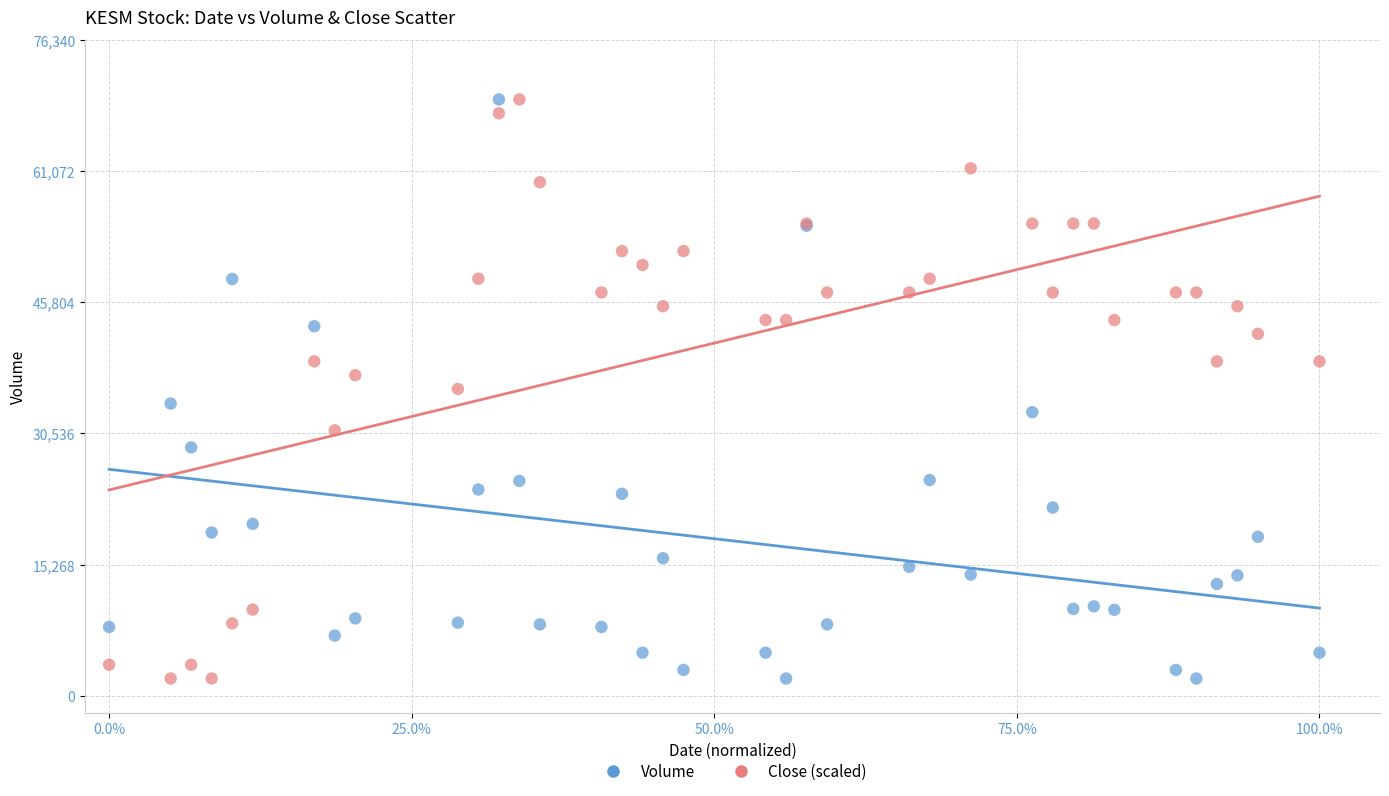

What are all the series names shown in the legend?

Volume, Close (scaled)